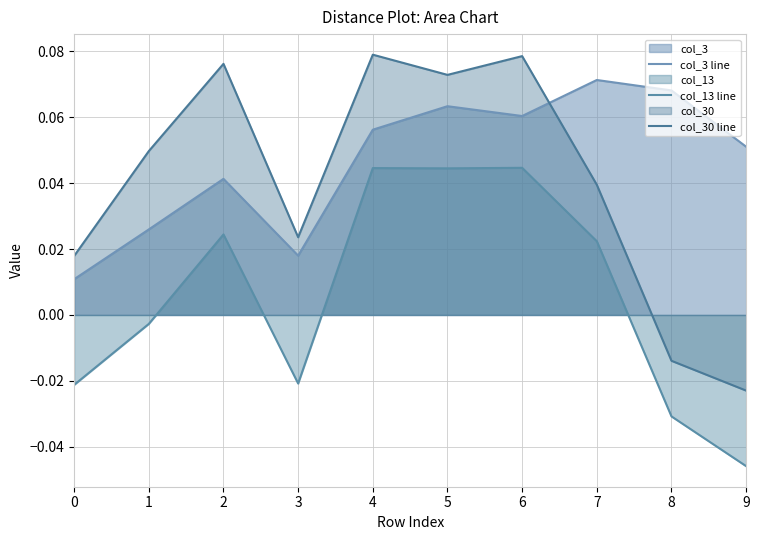

Does the chart display data point markers on the line(s)?

No